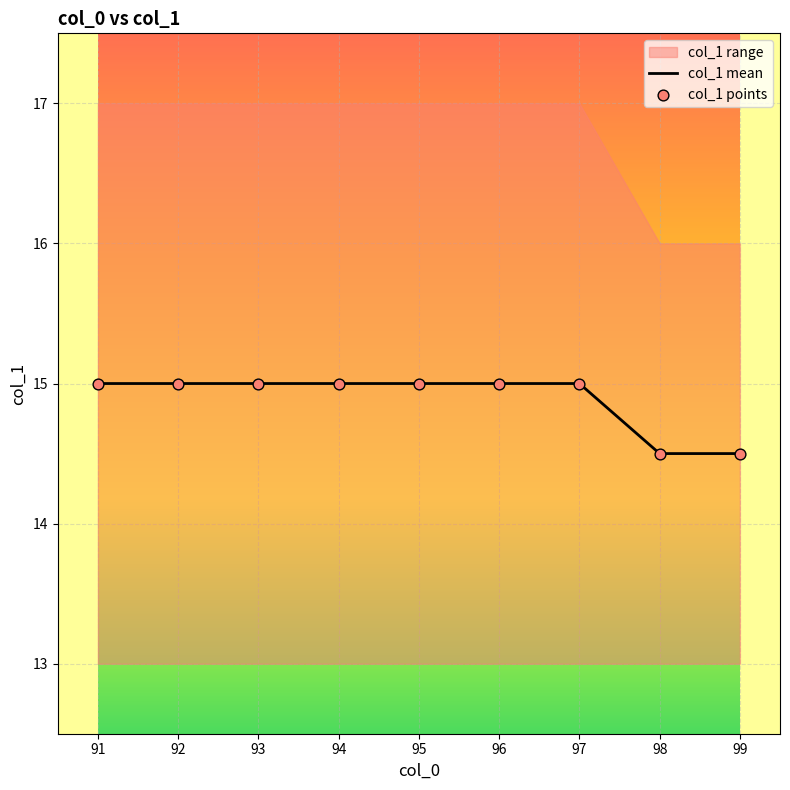

The col_1 mean series shows 14.5 at 99. True or false?

True